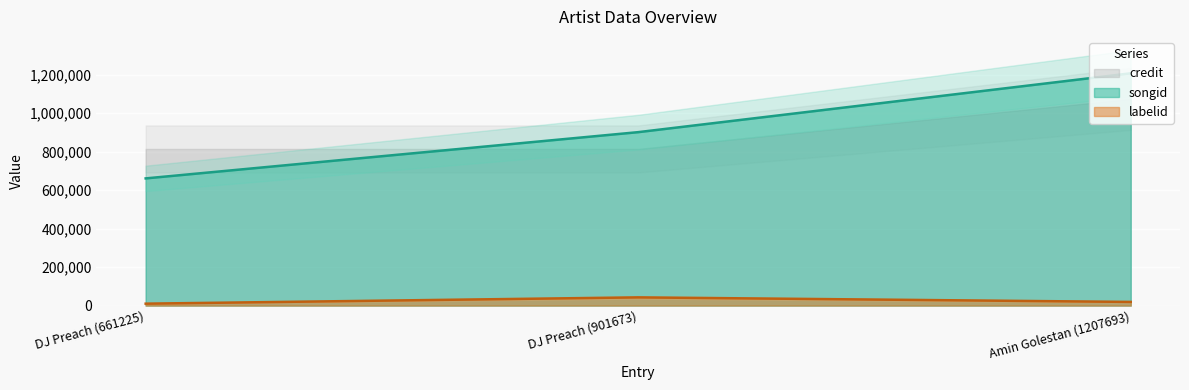

Which series changed the most between DJ Preach (661225) and Amin Golestan (1207693)?

songid